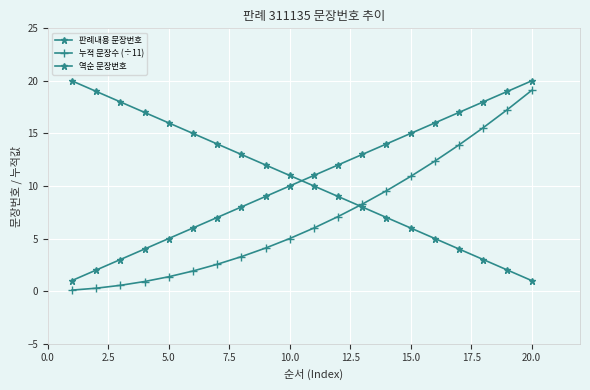

How many categories are shown in the chart?

20